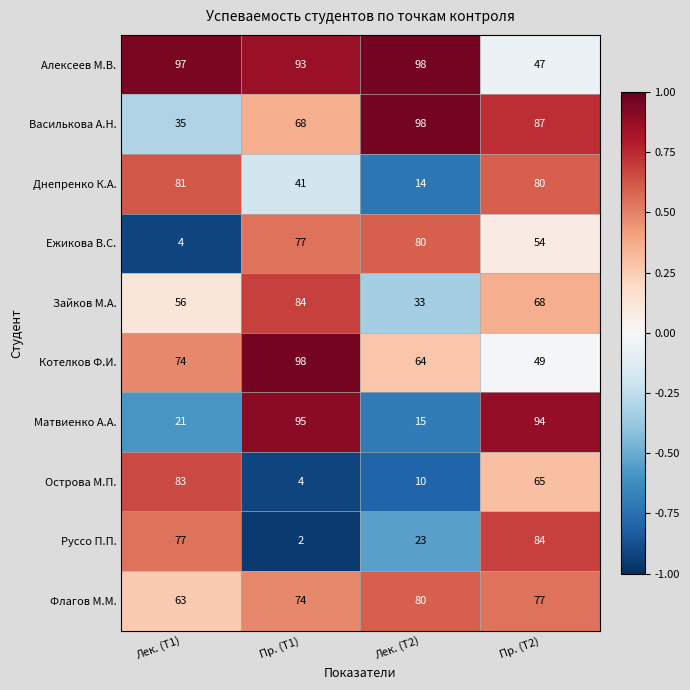

What is the approximate value of Василькова А.Н. at Лек. (Т2)?

98